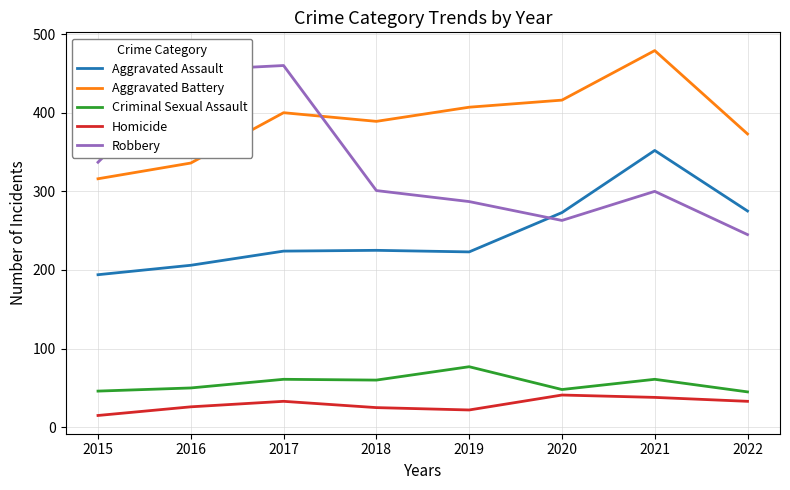

True or false: Aggravated Assault has more than 0 points higher than both neighbors.

True